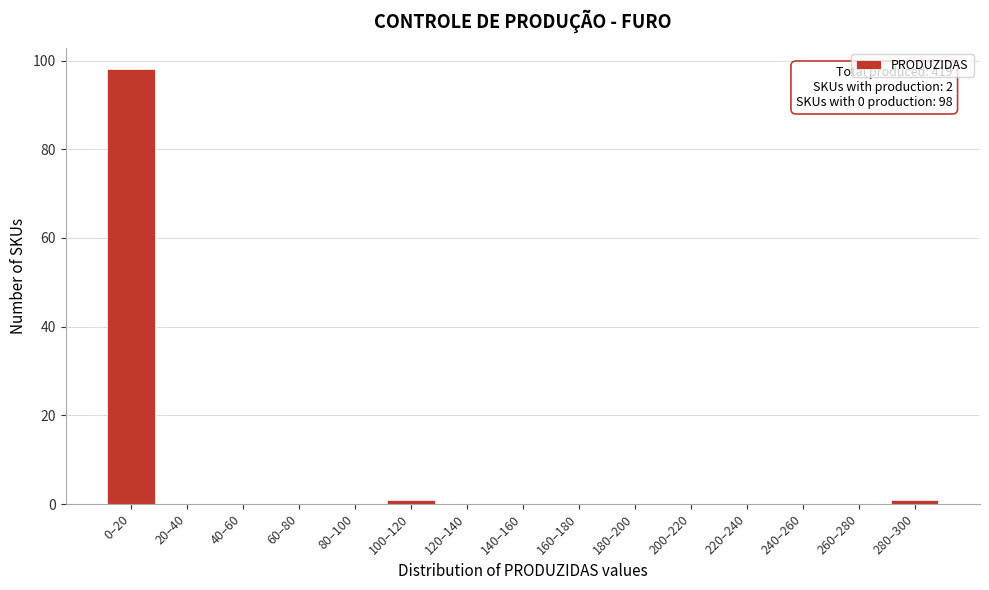

Reading left to right, transcribe all the data shown in this chart.

0–20=98	20–40=0	40–60=0	60–80=0	80–100=0	100–120=1	120–140=0	140–160=0	160–180=0	180–200=0	200–220=0	220–240=0	240–260=0	260–280=0	280–300=1